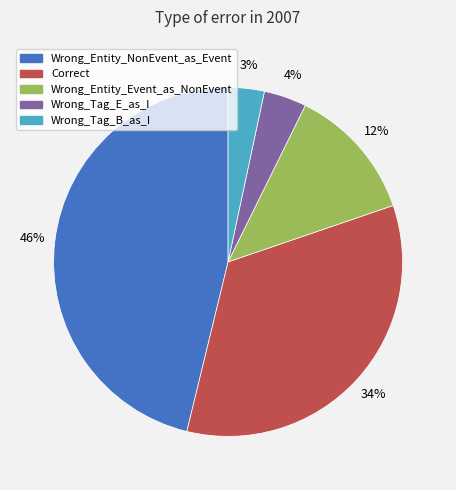

Between Wrong_Entity_NonEvent_as_Event and Wrong_Entity_Event_as_NonEvent, which is larger?

Wrong_Entity_NonEvent_as_Event